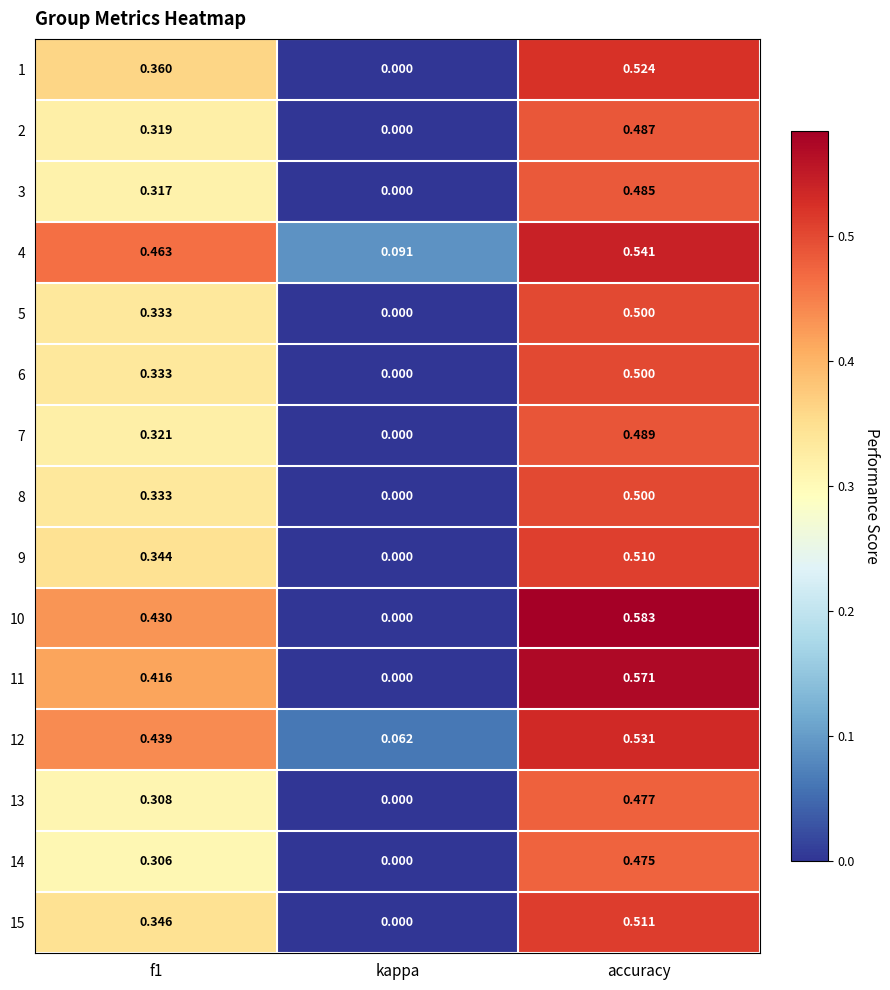

At which label is 15 closest to 0?

kappa